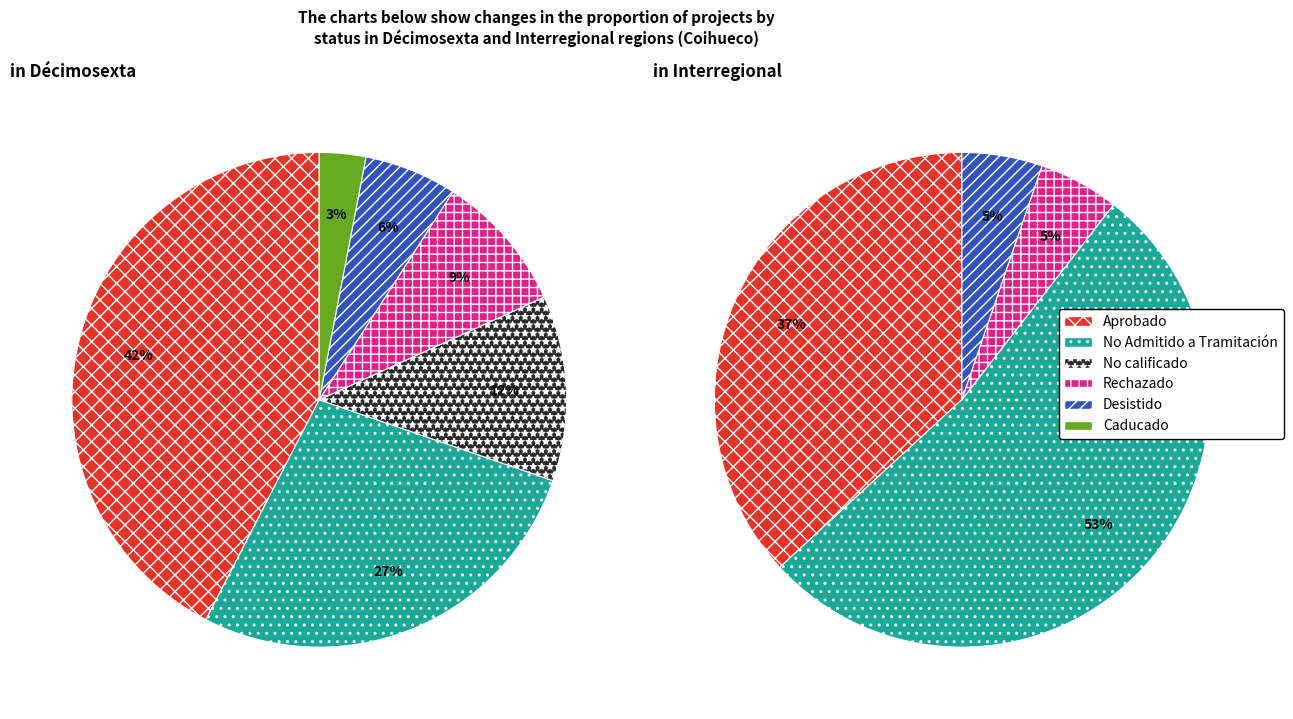

Is there any slice that represents more than half of the pie?

No